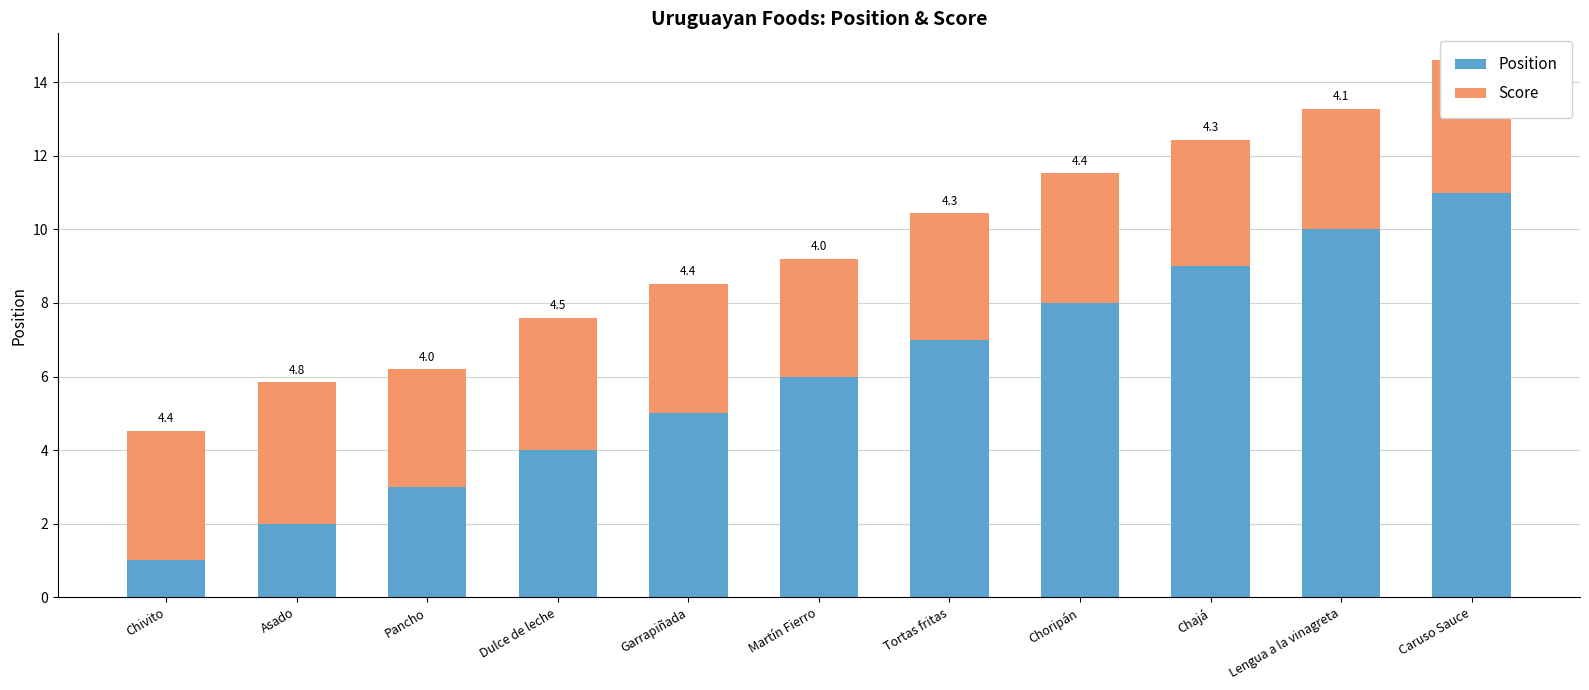

At how many categories does at least one series exceed 3?

11